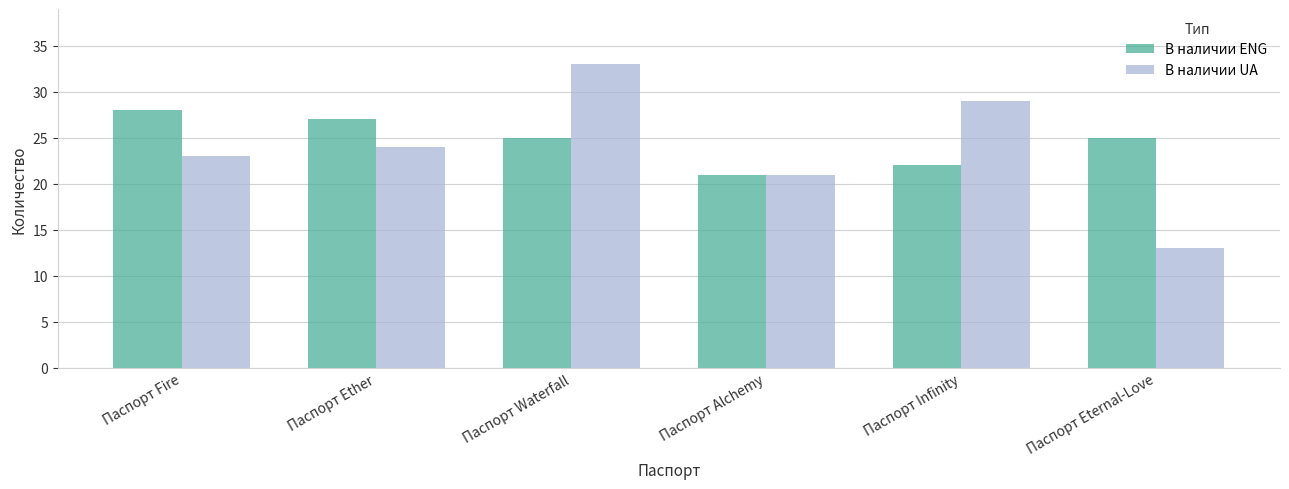

Which series has the largest total across all categories?

В наличии ENG